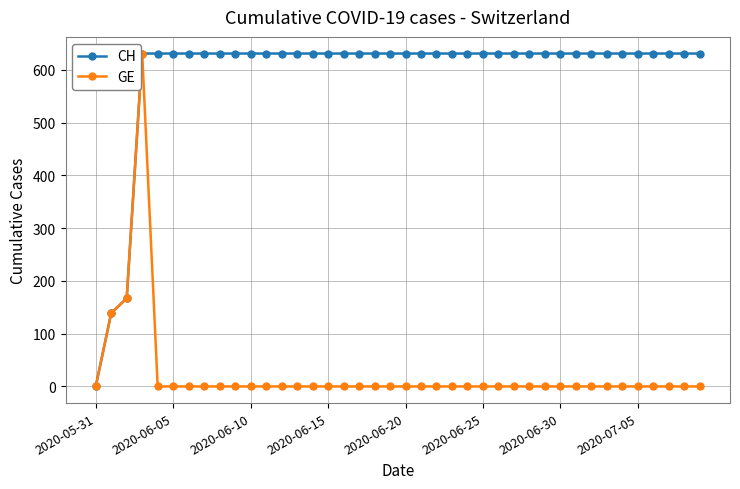

Reading left to right, extract all data points from this chart.

CH: 0	139	167	631	631	631	631	631	631	631	631	631	631	631	631	631	631	631	631	631	631	631	631	631	631	631	631	631	631	631	631	631	631	631	631	631	631	631	631	631
GE: 0	139	167	631	0	0	0	0	0	0	0	0	0	0	0	0	0	0	0	0	0	0	0	0	0	0	0	0	0	0	0	0	0	0	0	0	0	0	0	0